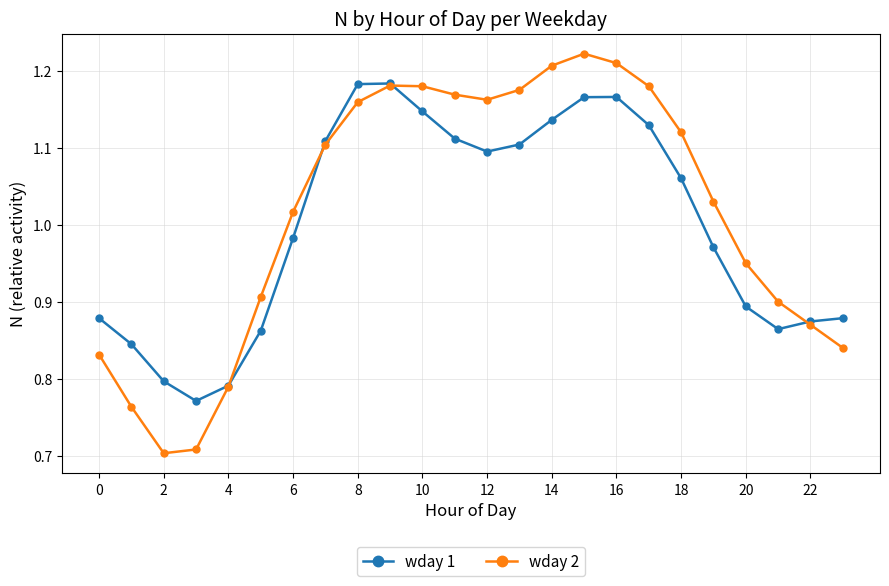

How many interior local valleys does the wday 1 series have?

3